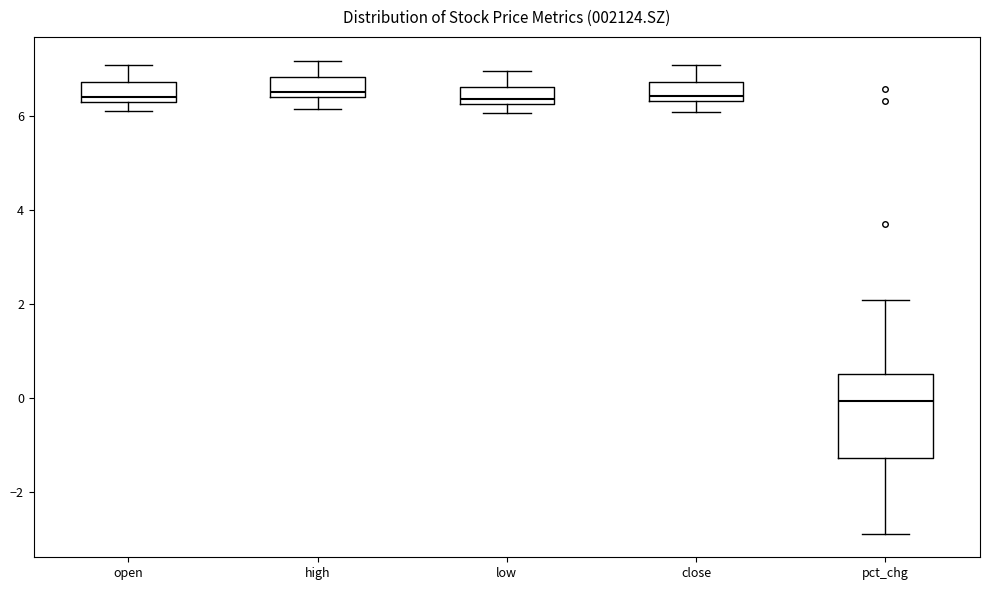

Reading left to right, transcribe this box plot: for each box, give where its median line is, the range the box spans, and where its two whiskers end, as read against the y-axis. The values are not printed on the chart, so give them approximately, as read against the axis.

open: median 6.4, box 6.2 to 6.8, whiskers 6.0 to 7.0
high: median 6.4 (just above the box's lower edge), box 6.4 to 6.8, whiskers 6.2 to 7.2
low: median 6.4, box 6.2 to 6.6, whiskers 6.0 to 7.0
close: median 6.4 (just above the box's lower edge), box 6.4 to 6.8, whiskers 6.0 to 7.0
pct_chg: median 0.0, box -1.2 to 0.4, whiskers -2.8 to 2.0